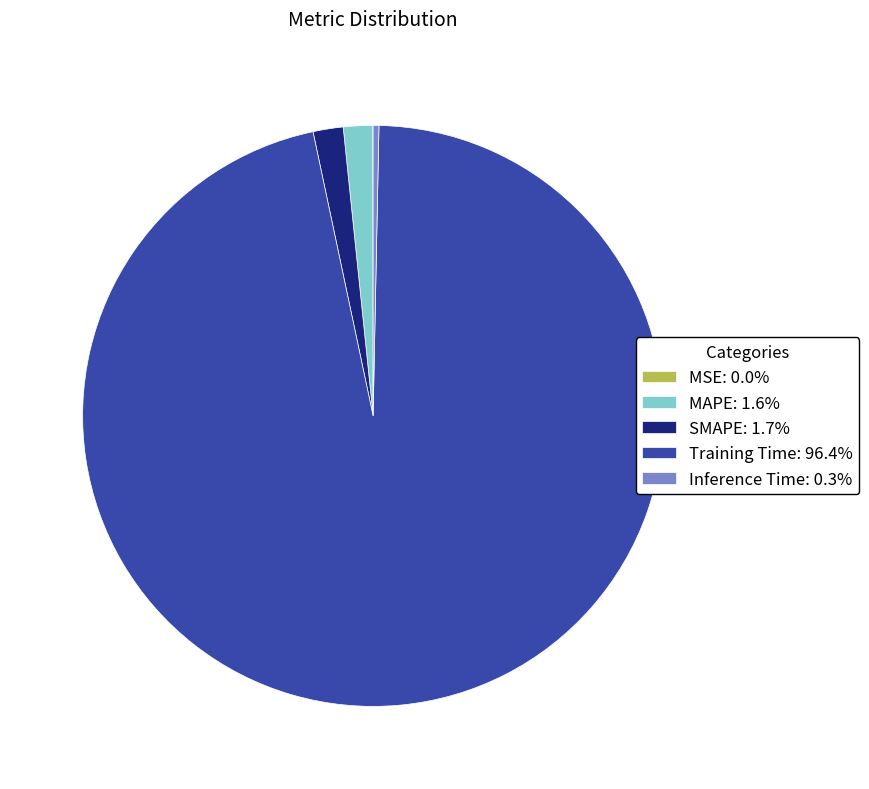

Is there any slice that represents more than half of the pie?

Yes